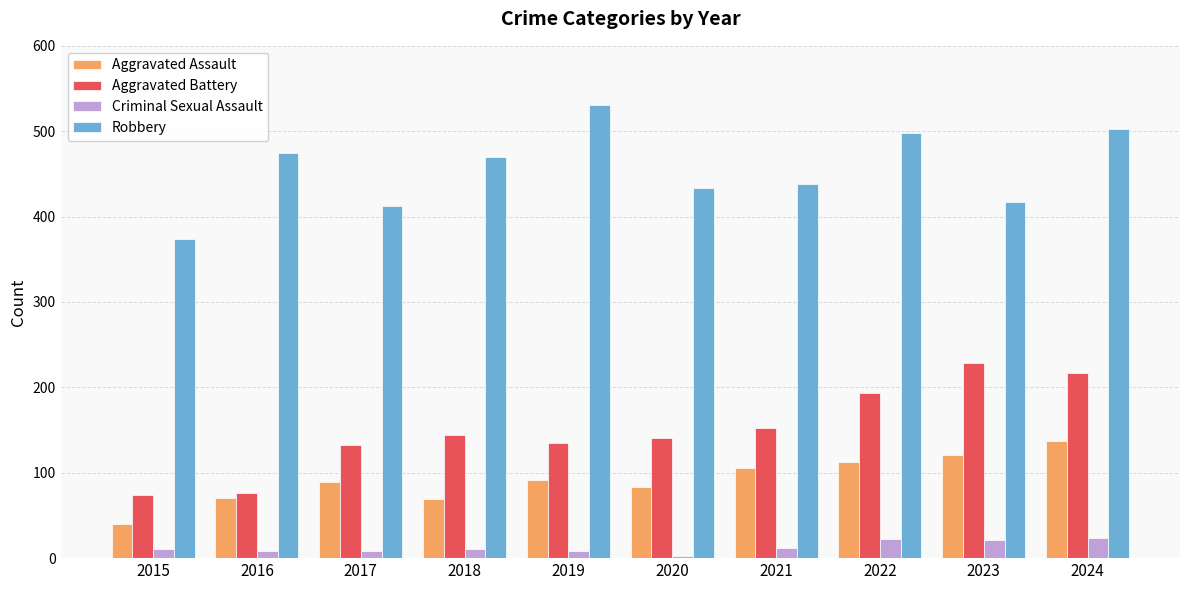

What is the maximum value for Aggravated Battery?

229